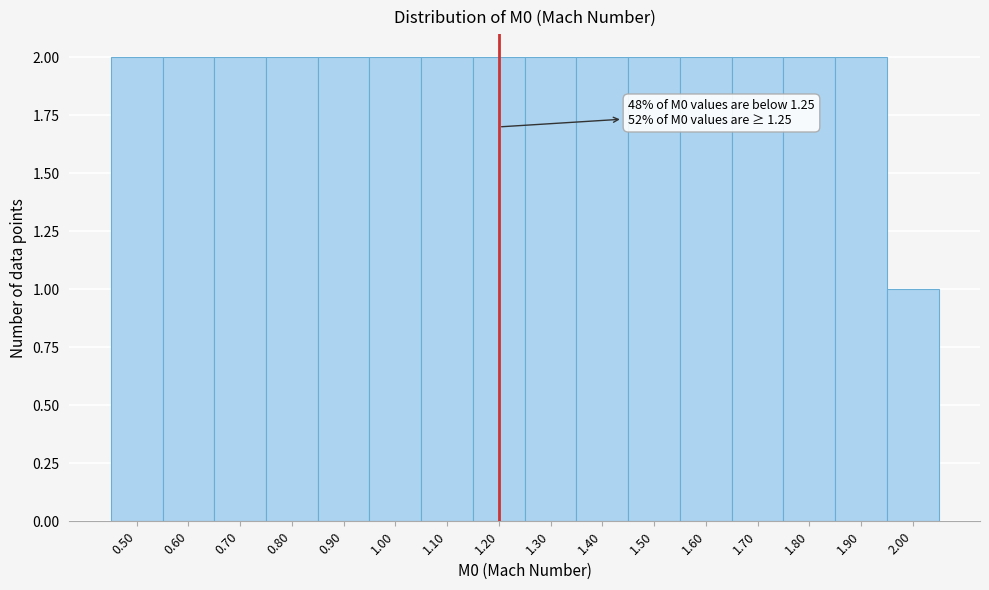

Reading left to right, what are all the values shown in this chart?

0.50=2	0.60=2	0.70=2	0.80=2	0.90=2	1.00=2	1.10=2	1.20=2	1.30=2	1.40=2	1.50=2	1.60=2	1.70=2	1.80=2	1.90=2	2.00=1